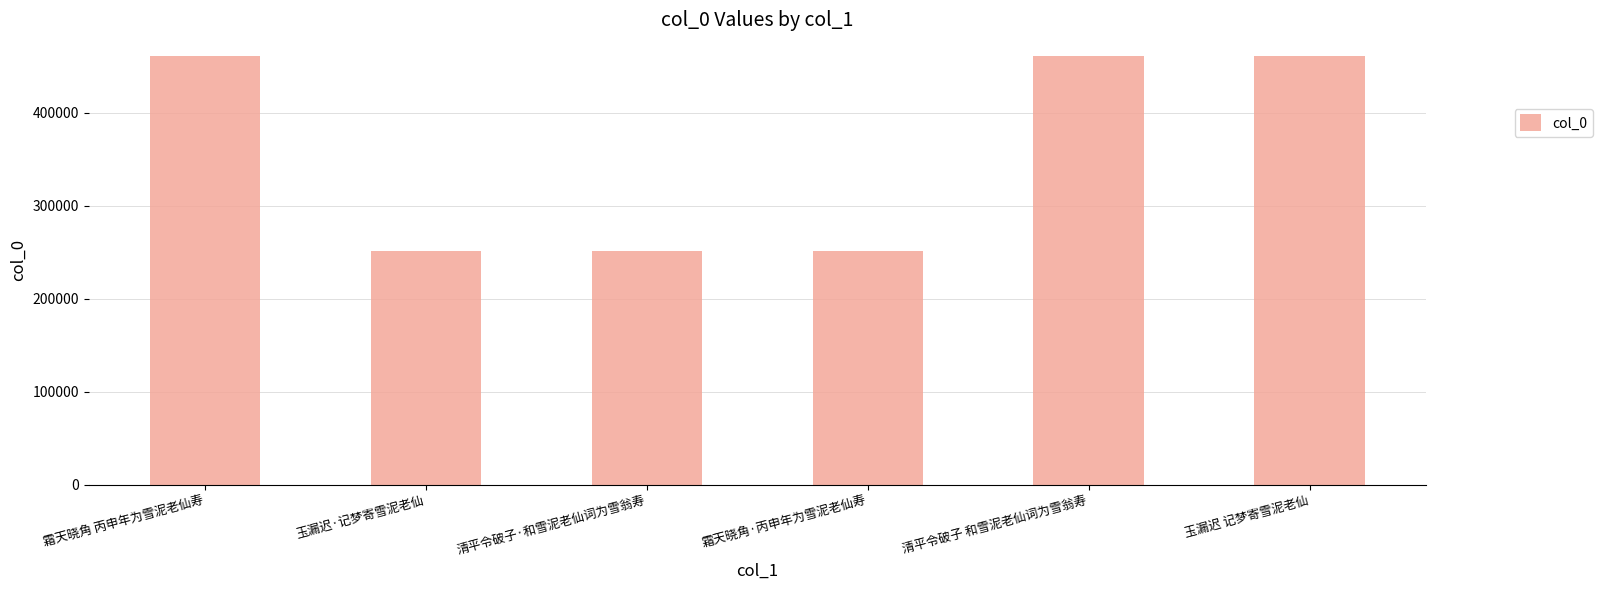

What is the difference between the second highest and minimum values?

209574